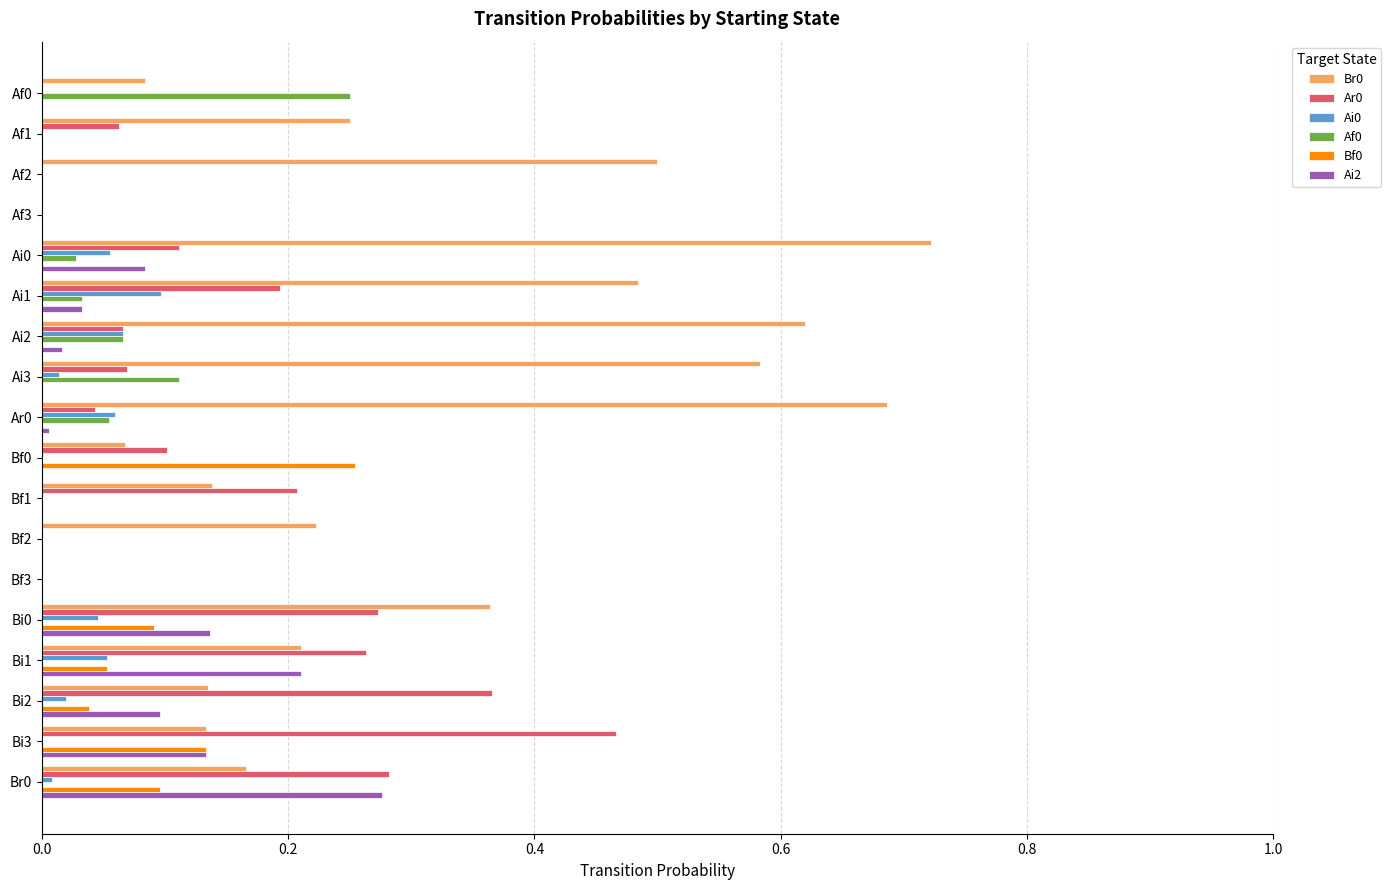

The Ai0 series shows 0.0 at Bi1. True or false?

False